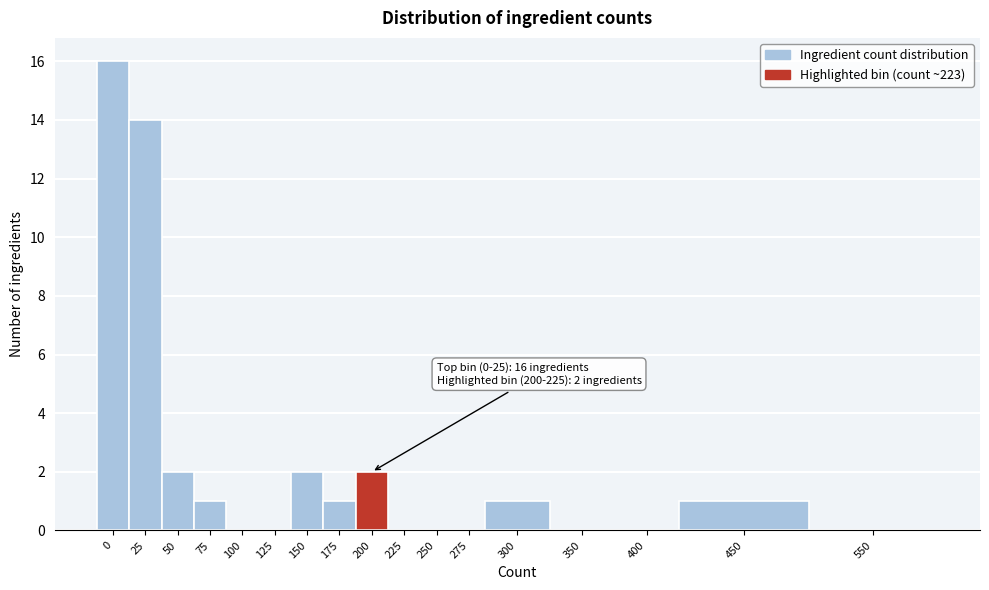

Reading left to right, extract all data points from this chart.

0=16	25=14	50=2	75=1	100=0	125=0	150=2	175=1	200=2	225=0	250=0	275=0	300=1	350=0	400=0	450=1	550=0